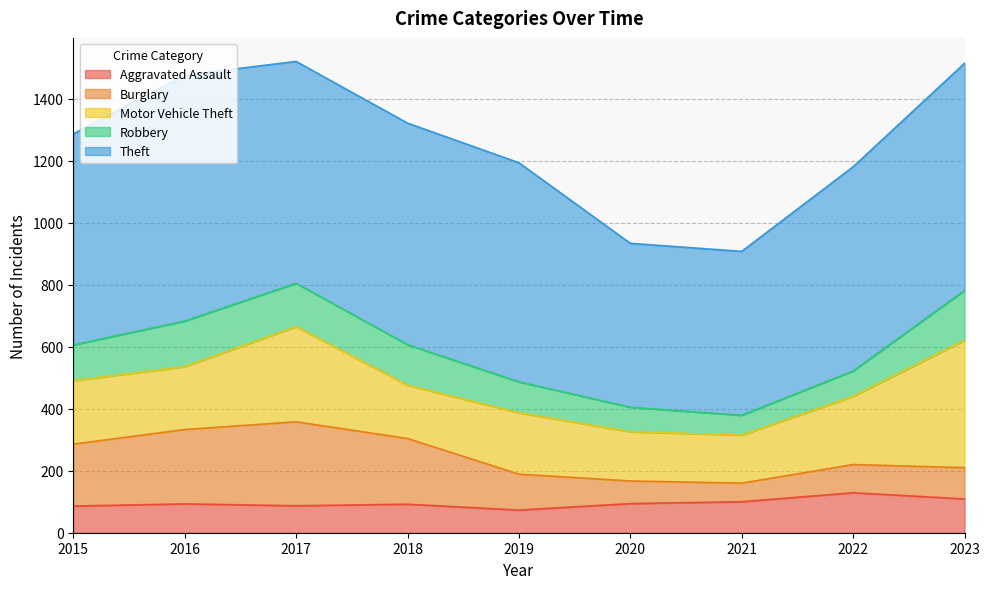

What is the value of the Robbery point at the 9th from the left?

161